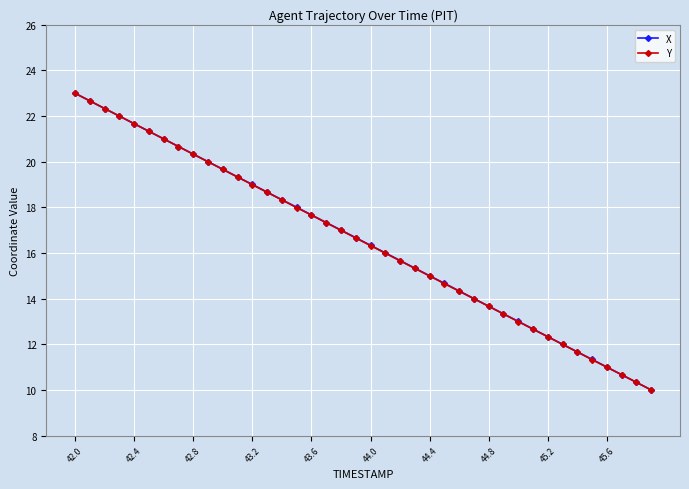

What is the maximum value shown in the chart?

23.0